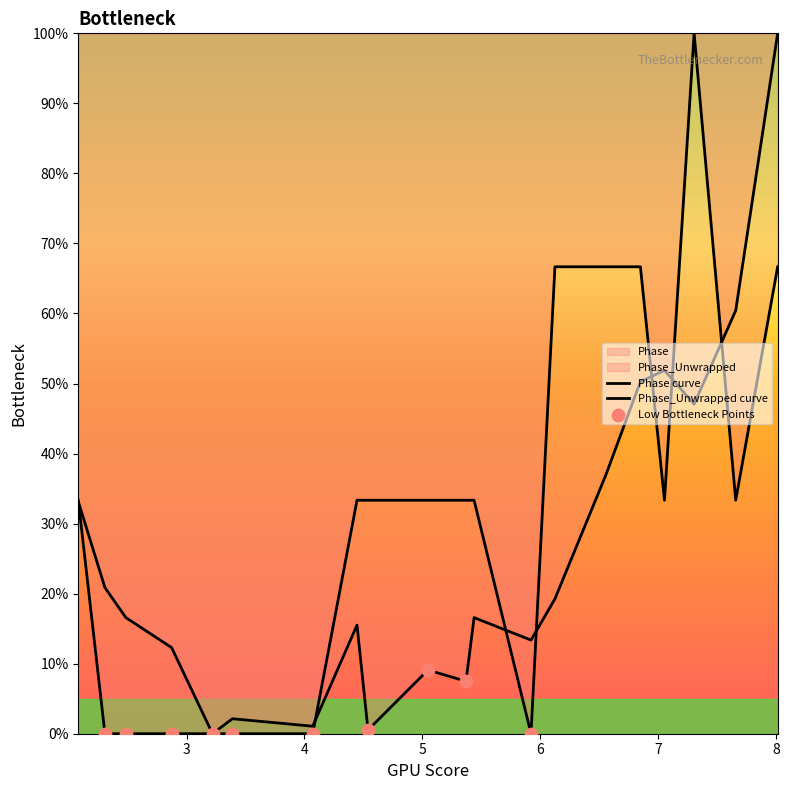

Which series contains the highest Y value?

Phase